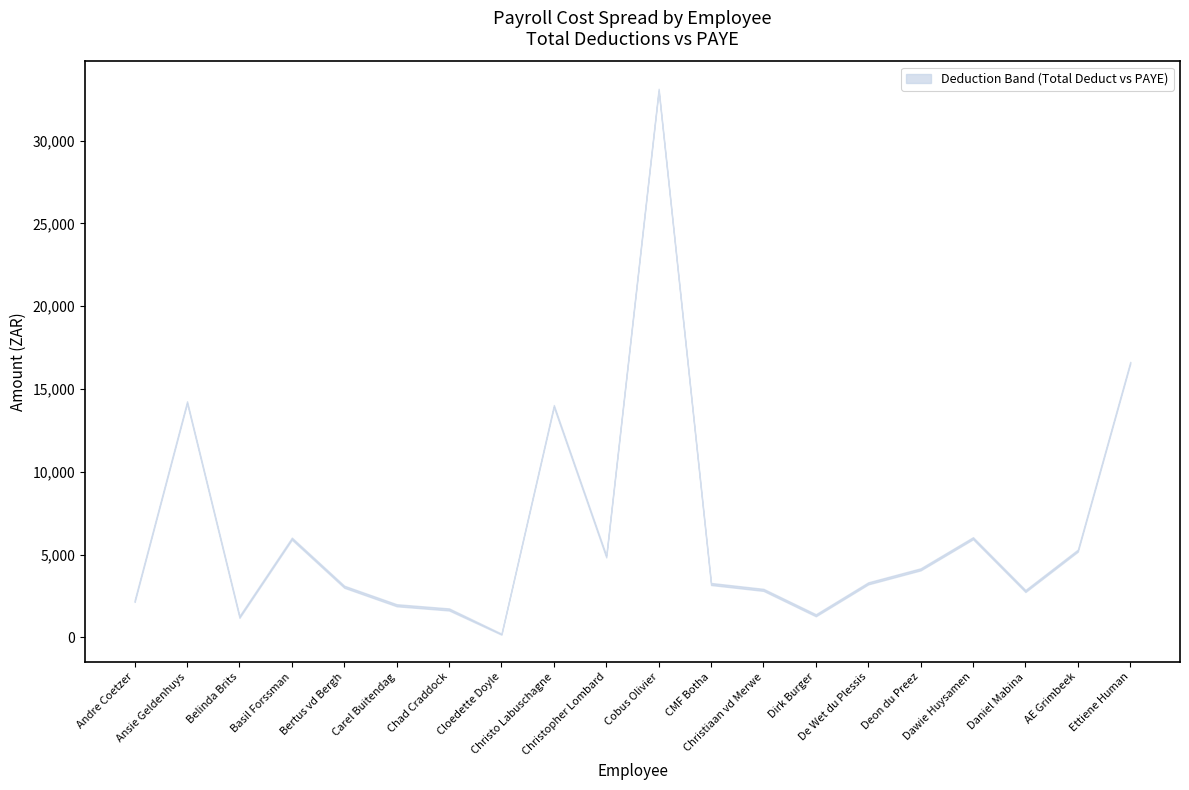

Is the value of lower at Basil Forssman greater than the value of upper at Cloedette Doyle?

Yes